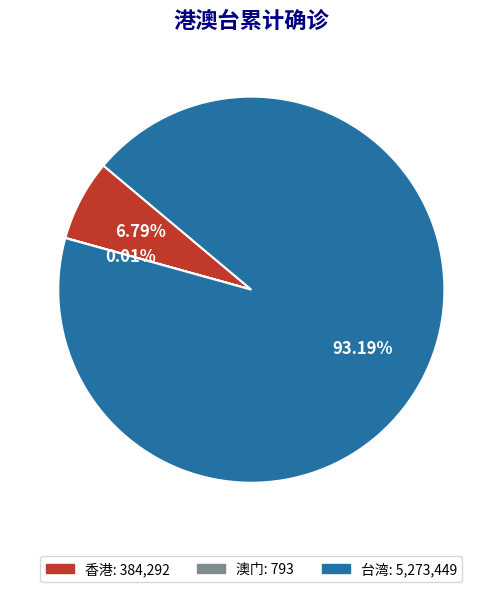

Does 台湾 account for over 50% of the chart?

Yes